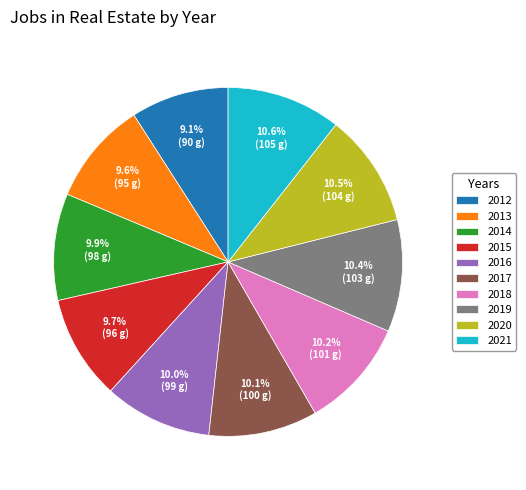

To the nearest percent, what portion does 2018 represent?

10%